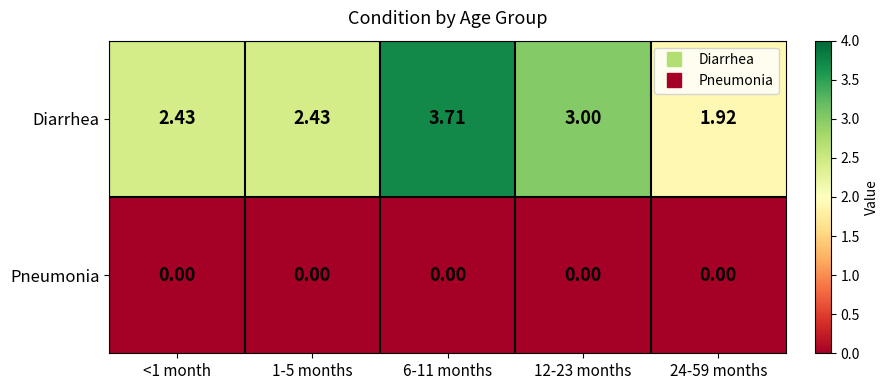

Between 6-11 months and 12-23 months, which series saw the biggest shift?

Diarrhea